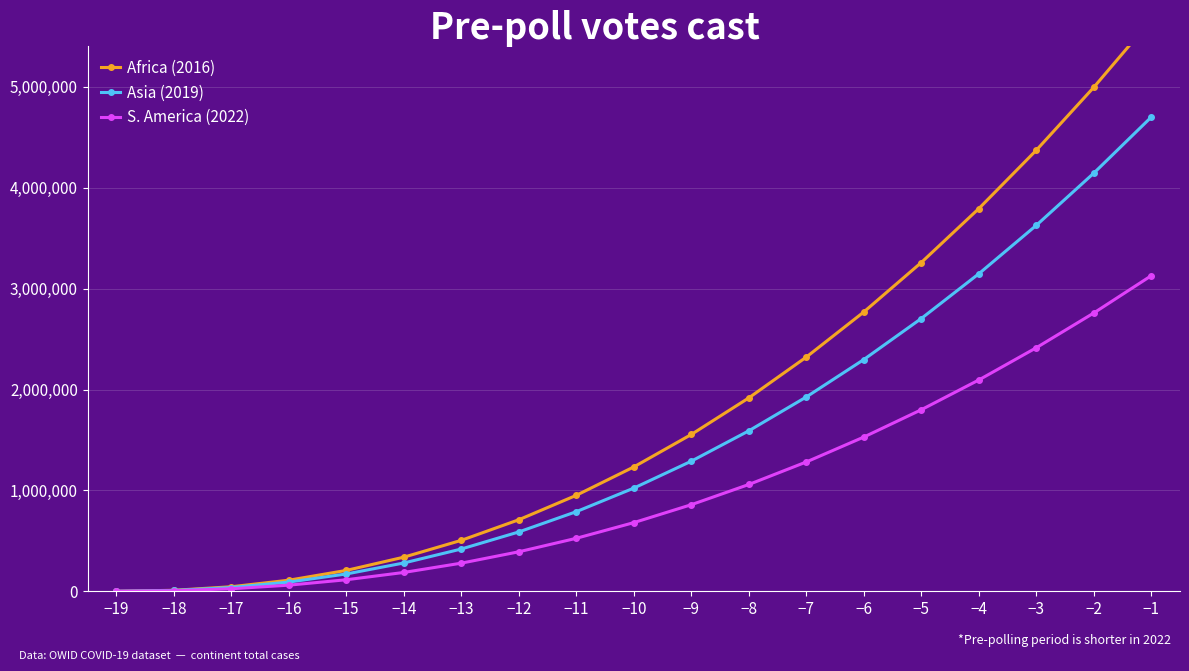

Rank the categories by S. America (2022) value from lowest to highest.

−19, −18, −17, −16, −15, −14, −13, −12, −11, −10, −9, −8, −7, −6, −5, −4, −3, −2, −1